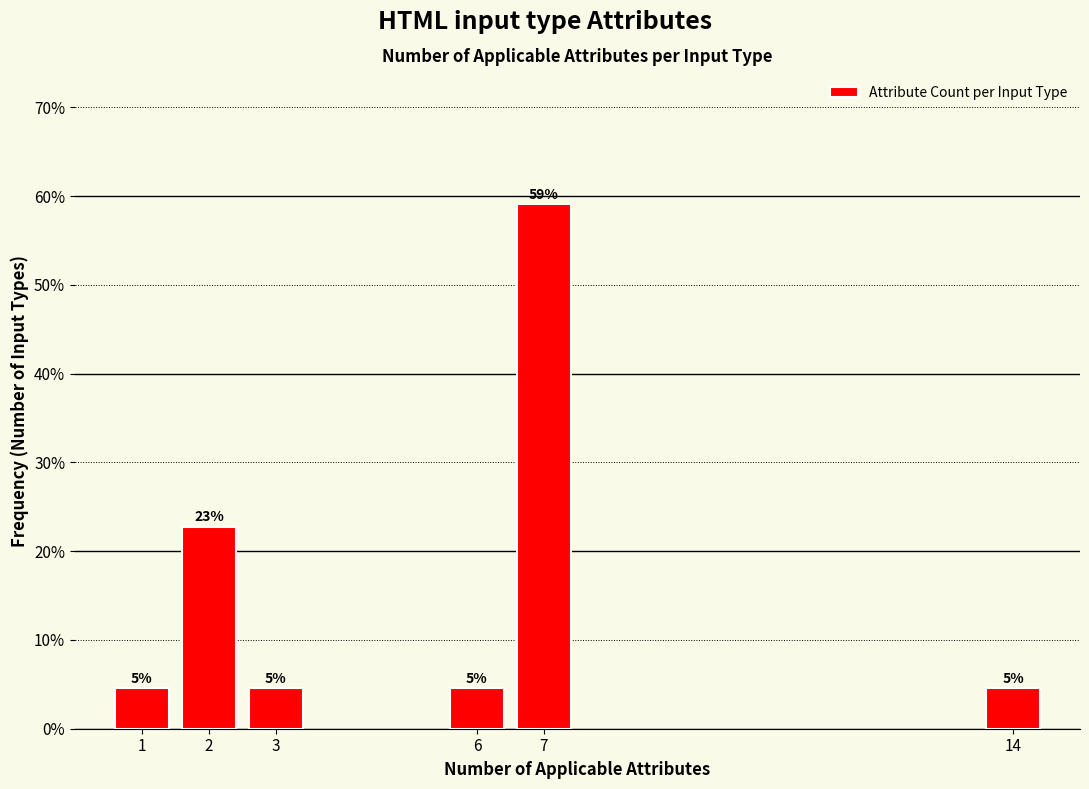

How many bars are there in total?

6